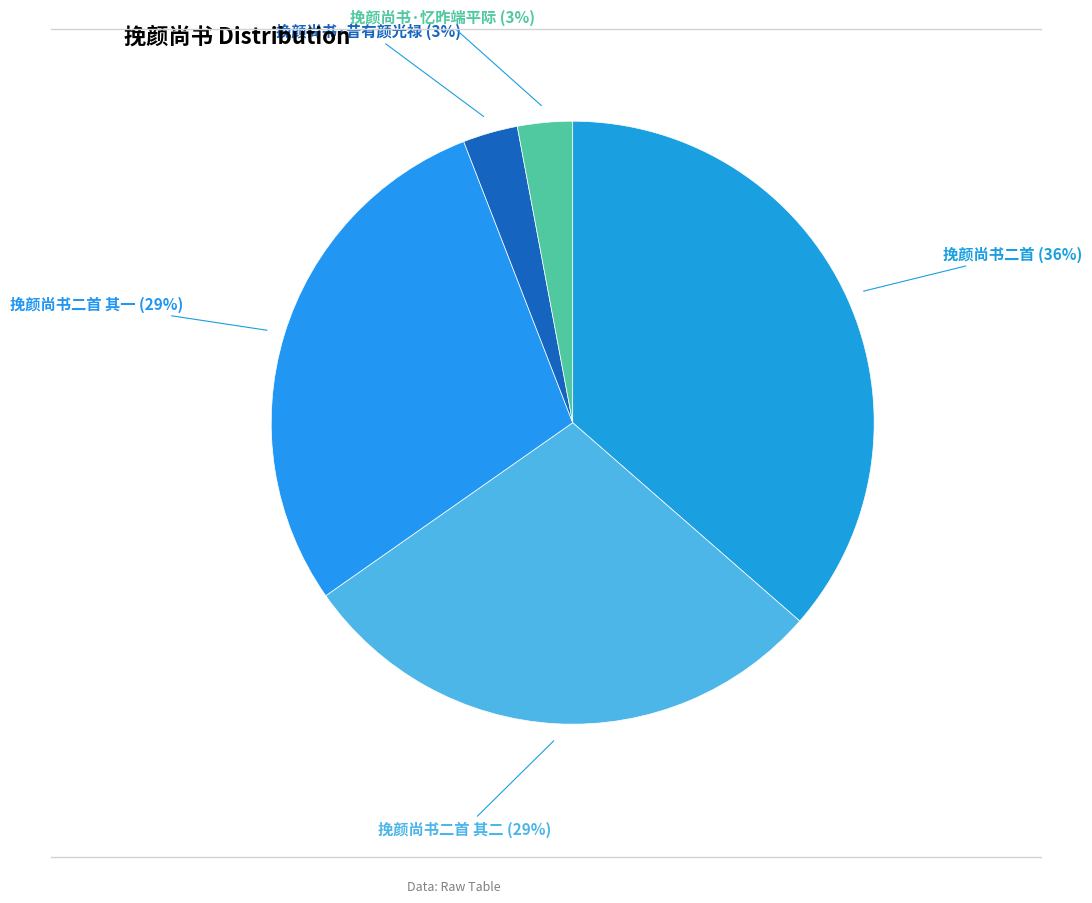

To the nearest percent, what is the average slice percentage?

20%